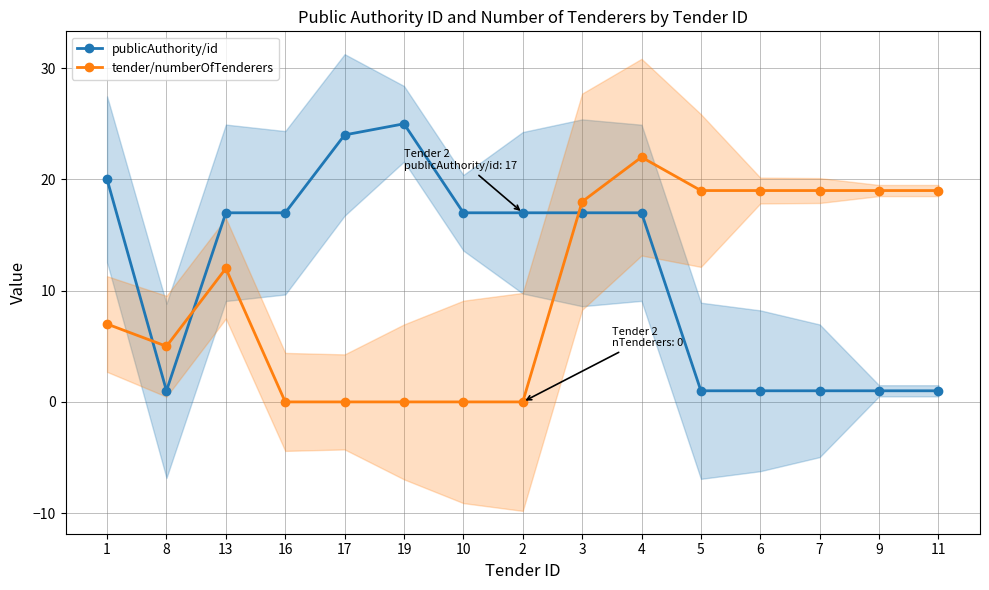

How many data points in tender/numberOfTenderers are less than 12?

7